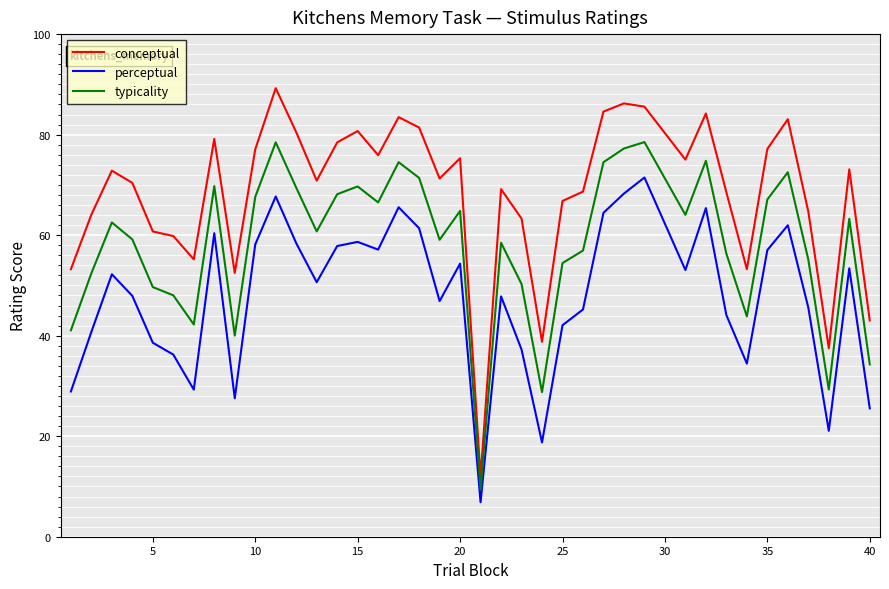

True or false: typicality and perceptual cross at least once.

False